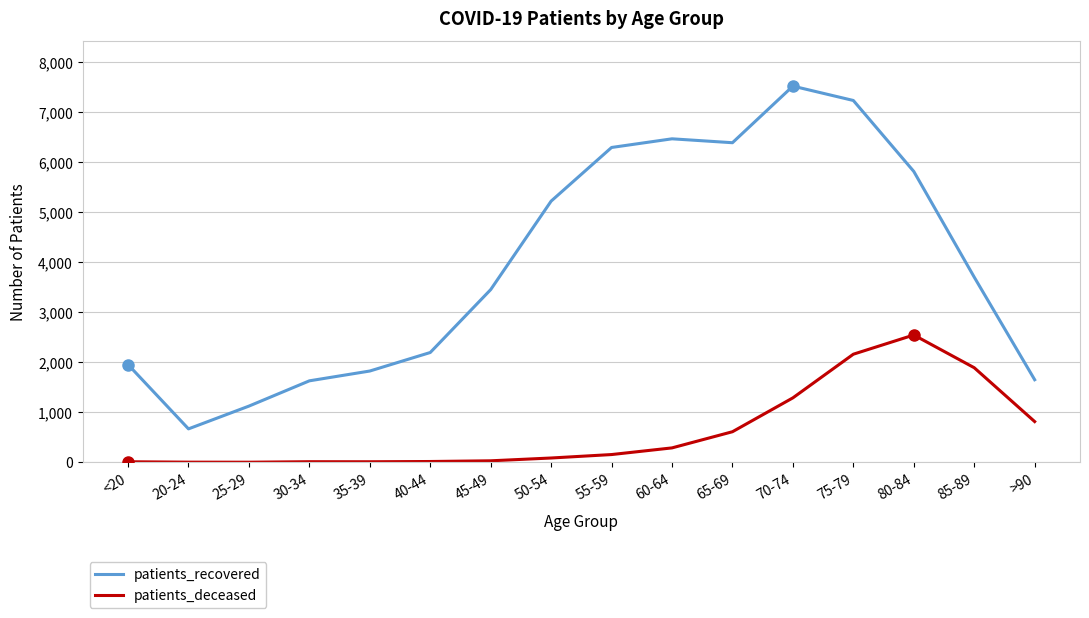

How many series are shown in this chart?

2